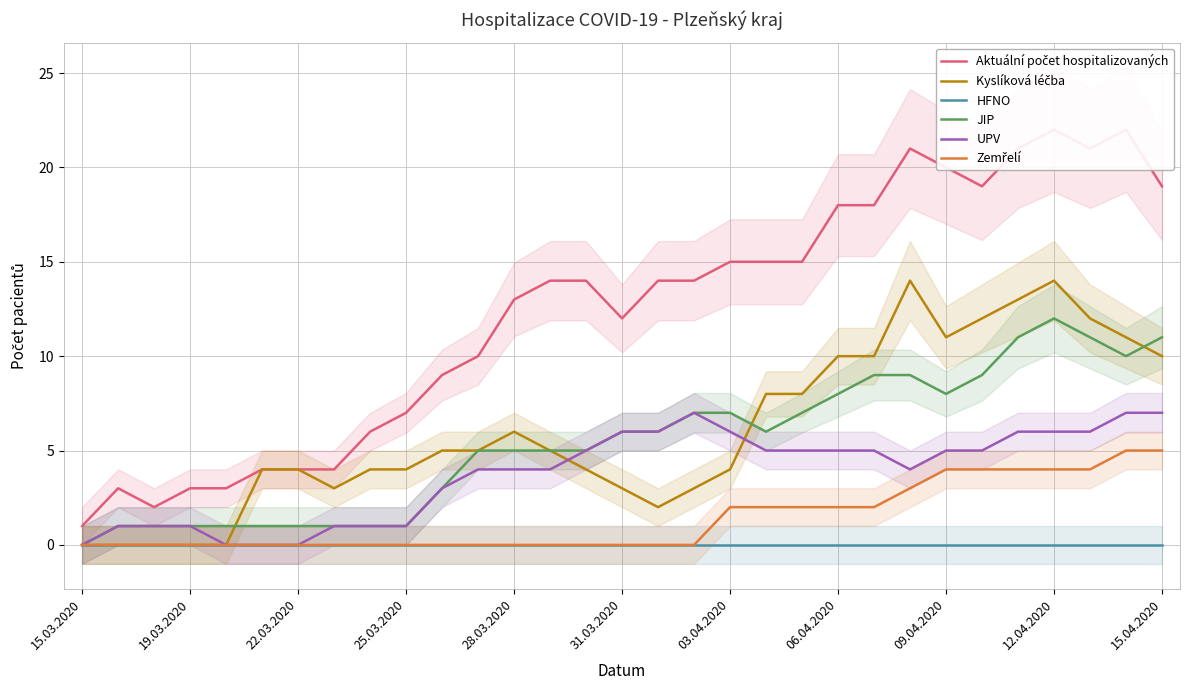

Rank the series at 29 from lowest to highest value.

HFNO, Zemřelí, UPV, JIP, Kyslíková léčba, Aktuální počet hospitalizovaných